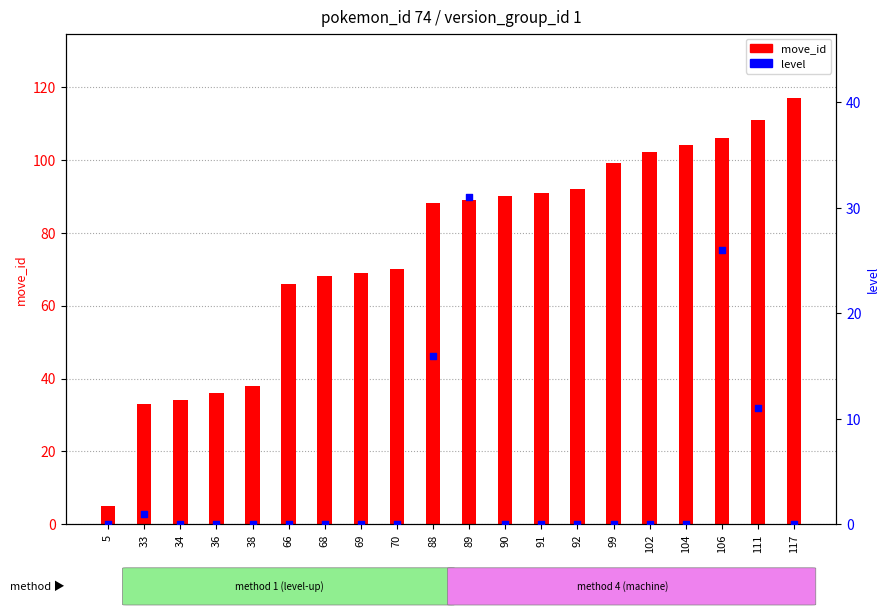

What are all the series names shown in the legend?

move_id, level